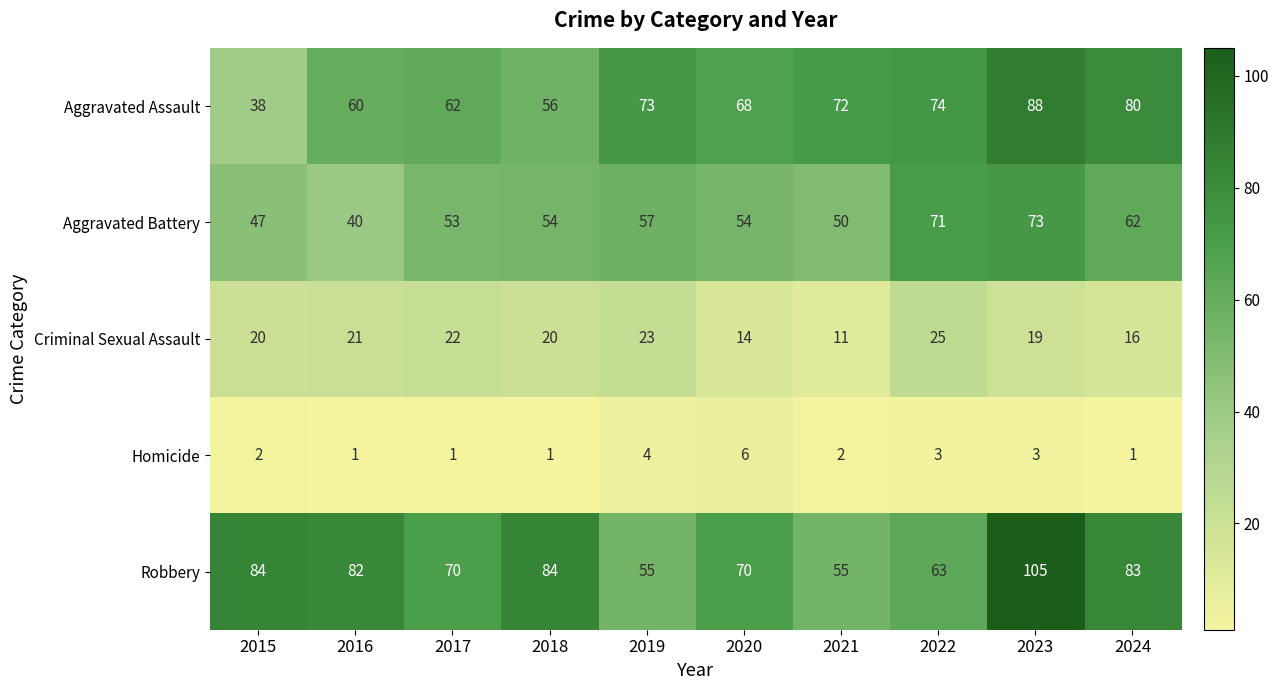

At which category is the sum across all series the highest?

2023